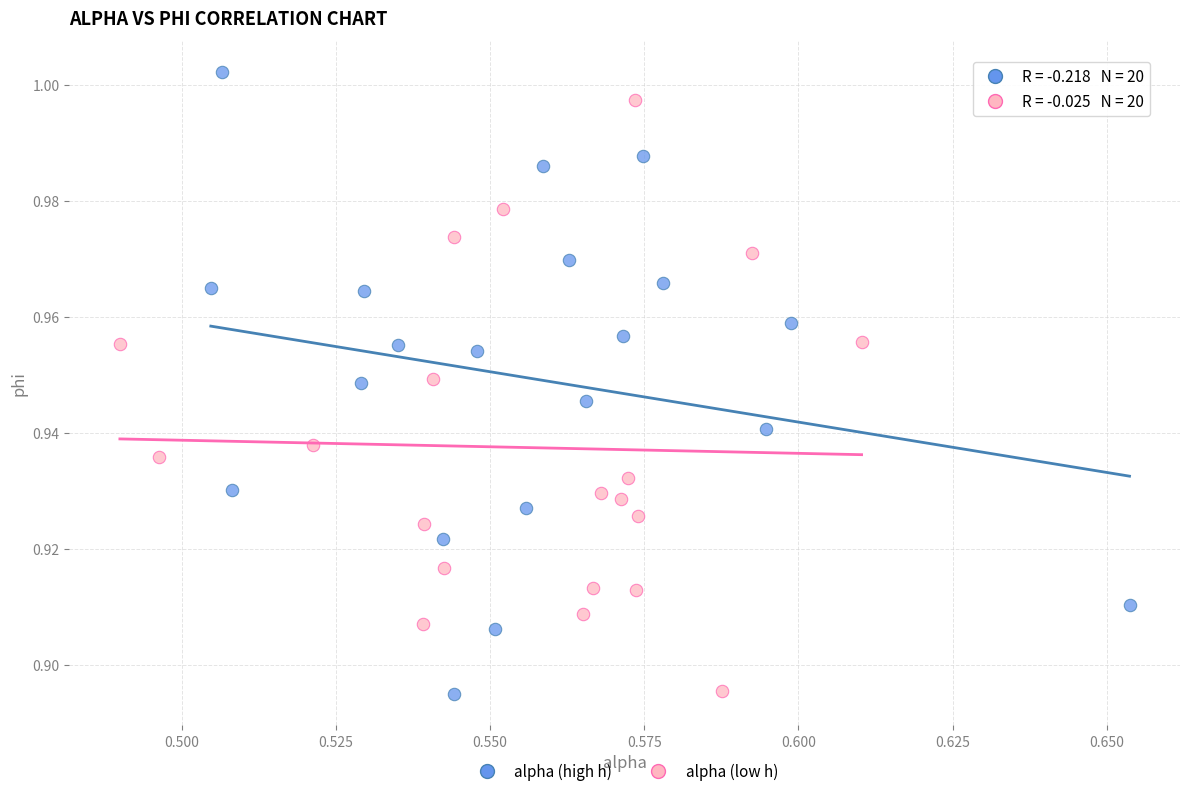

Which series reaches the maximum Y coordinate?

alpha (high h)